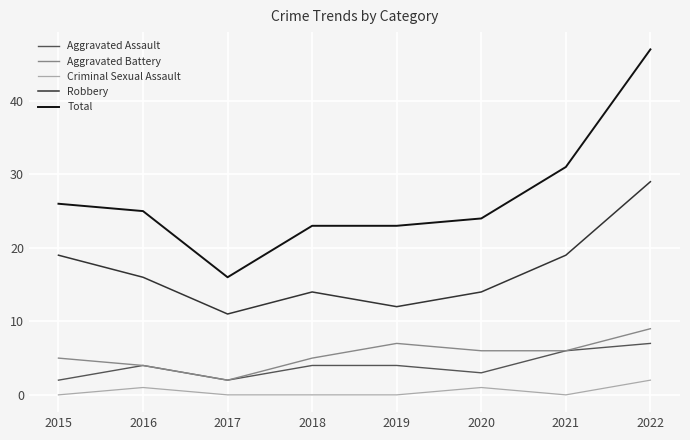

Does the chart display data point markers on the line(s)?

No